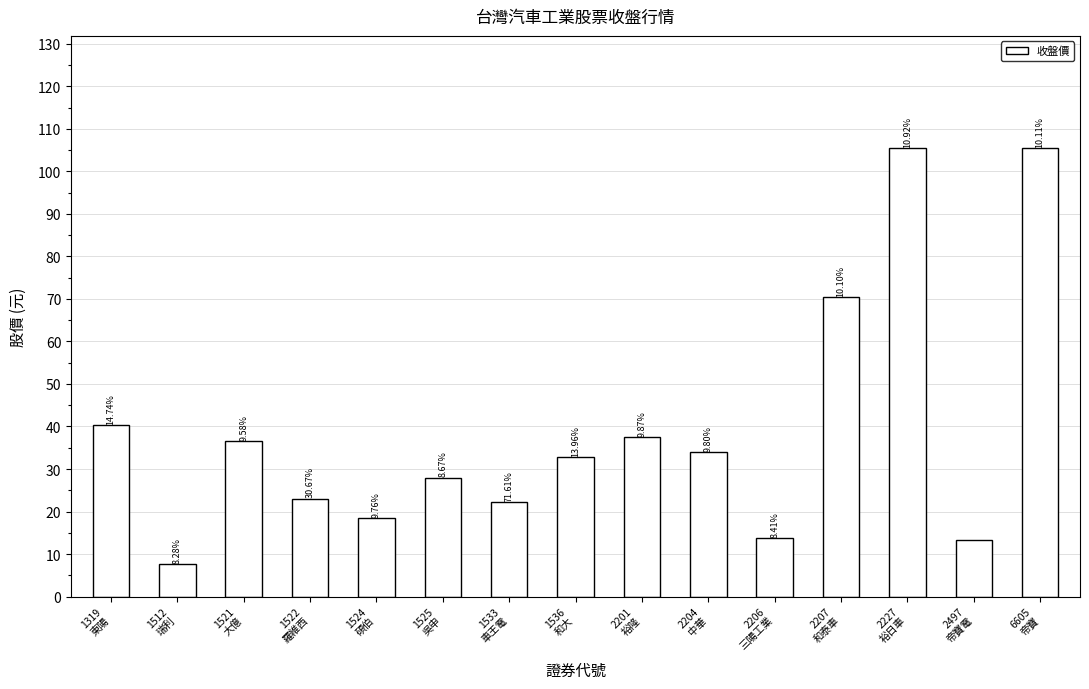

What is the label of the 1st bar from the left?

1319
東陽